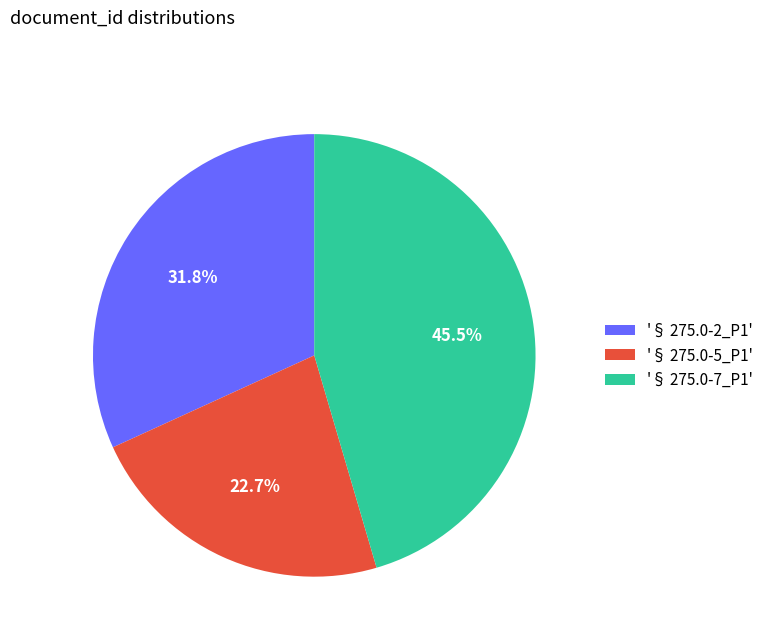

Rank the categories by value from lowest to highest.

'§ 275.0-5_P1', '§ 275.0-2_P1', '§ 275.0-7_P1'